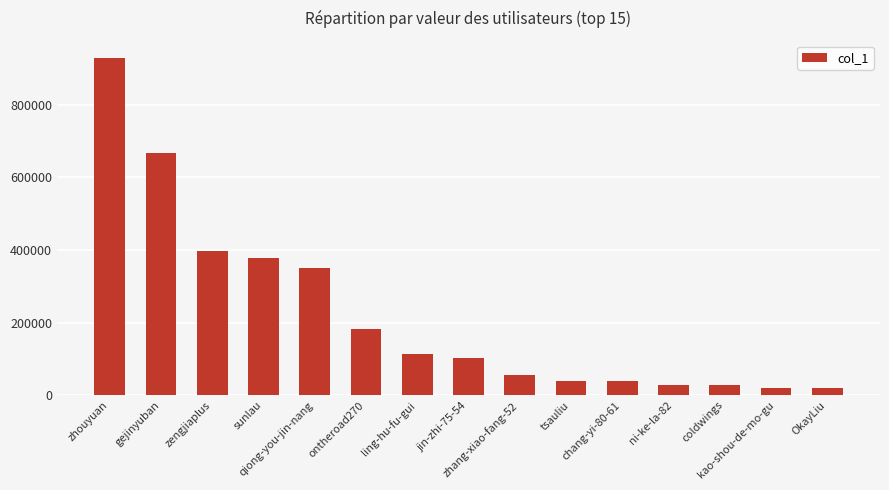

True or false: the data shows 28662 at ni-ke-la-82.

True